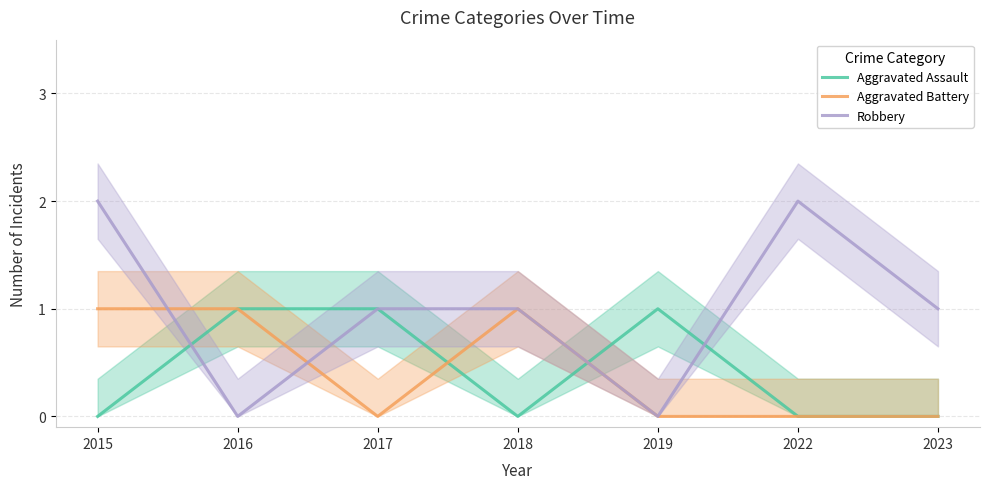

Which series has the largest total across all categories?

Robbery